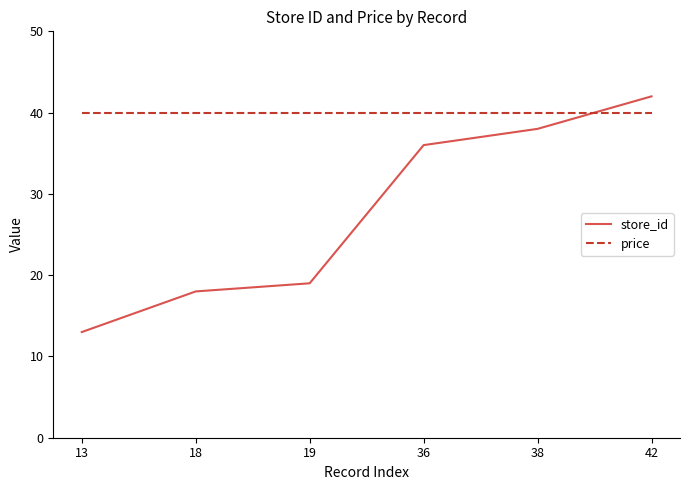

How many times do store_id and price cross each other?

1